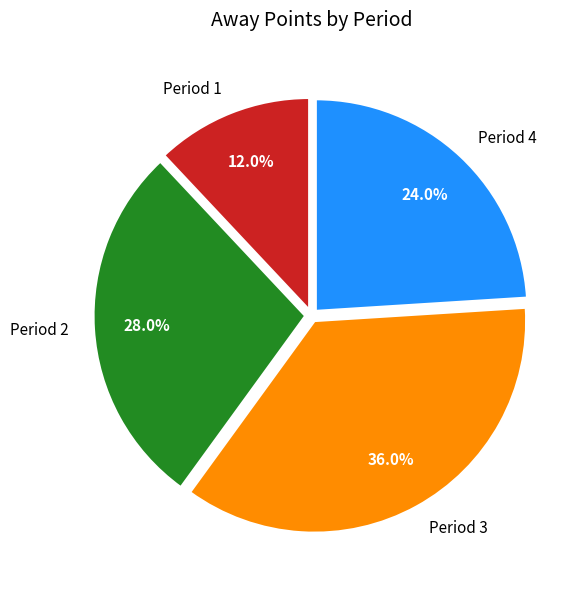

Does Period 1 represent more than half of the total?

No